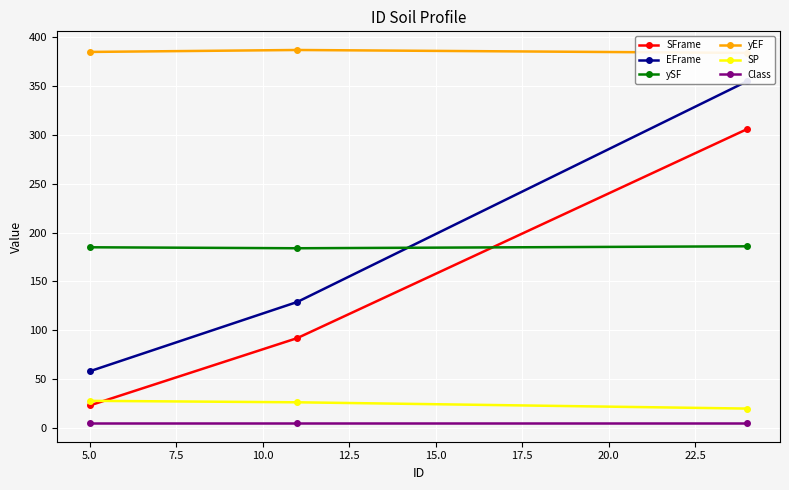

Which series has the largest total across all categories?

yEF